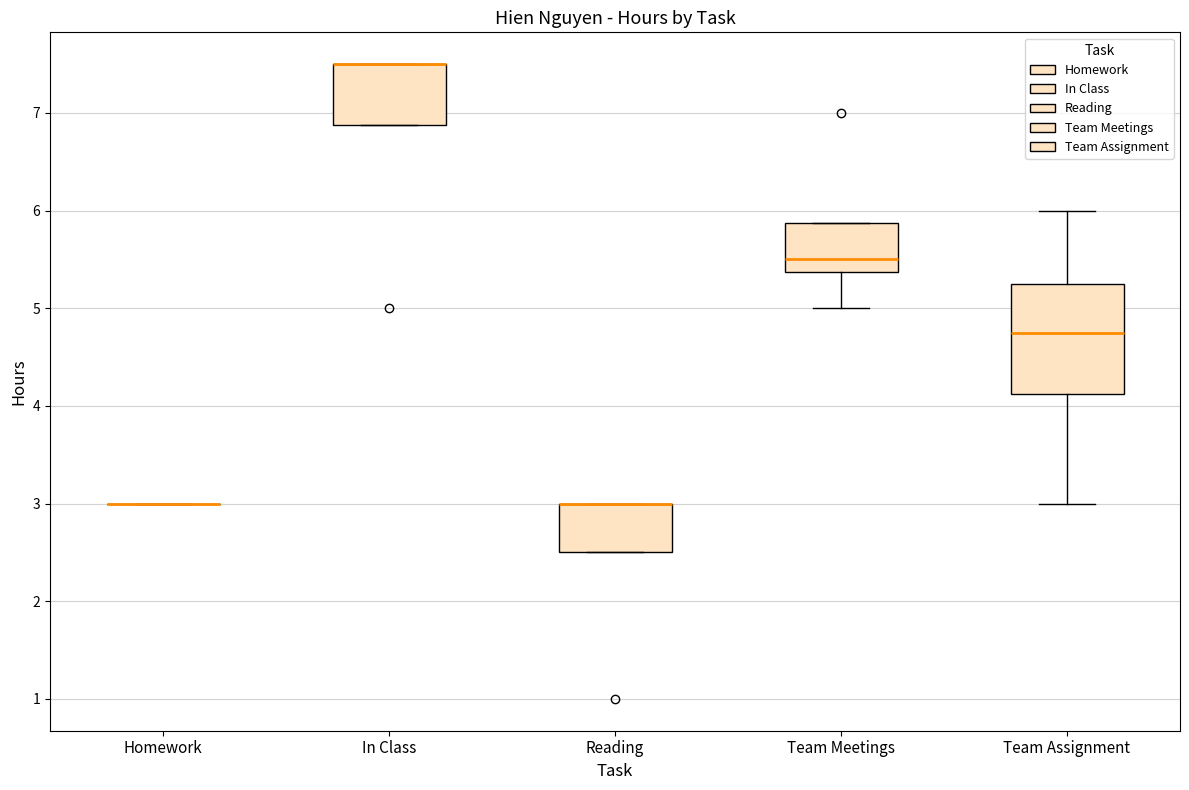

Reading left to right, read every box against the y-axis: the position of its median line, the range the box covers, and the ends of its whiskers. The values are not printed on the chart, so give them approximately, as read against the axis.

Homework: box collapsed to a line at 3.0, whiskers 3.0 to 3.0
In Class: median 7.5 (drawn on the box's upper edge), box 6.9 to 7.5, whiskers 6.9 to 7.5
Reading: median 3.0 (drawn on the box's upper edge), box 2.5 to 3.0, whiskers 2.5 to 3.0
Team Meetings: median 5.5, box 5.4 to 5.9, whiskers 5.0 to 5.9
Team Assignment: median 4.8, box 4.1 to 5.3, whiskers 3.0 to 6.0